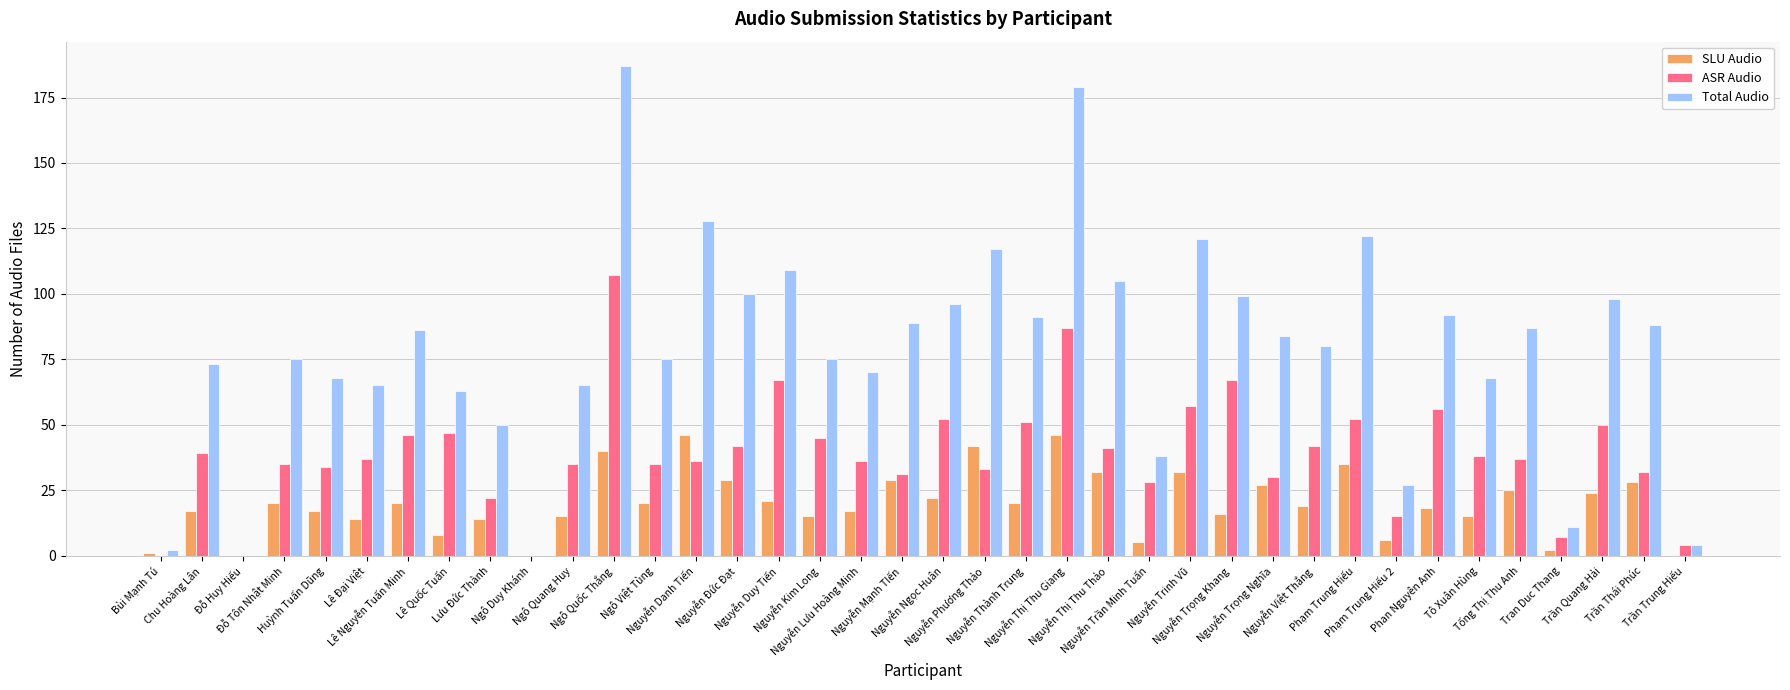

Reading left to right, list all the values displayed in this chart.

SLU Audio: Bùi Mạnh Tú=1	Chu Hoàng Lân=17	Đỗ Huy Hiếu=0	Đỗ Tôn Nhật Minh=20	Huỳnh Tuấn Dũng=17	Lê Đại Việt=14	Lê Nguyễn Tuấn Minh=20	Lê Quốc Tuấn=8	Lưu Đức Thành=14	Ngô Duy Khánh=0	Ngô Quang Huy=15	Ngô Quốc Thắng=40	Ngô Việt Tùng=20	Nguyễn Danh Tiến=46	Nguyễn Đức Đạt=29	Nguyễn Duy Tiến=21	Nguyễn Kim Long=15	Nguyễn Lưu Hoàng Minh=17	Nguyễn Mạnh TIến=29	Nguyễn Ngọc Huân=22	Nguyễn Phương Thảo=42	Nguyễn Thành Trung=20	Nguyễn Thị Thu Giang=46	Nguyễn Thị Thu Thảo=32	Nguyễn Trần Minh Tuấn=5	Nguyễn Trinh Vũ=32	Nguyễn Trọng Khang=16	Nguyễn Trọng Nghĩa=27	Nguyễn Việt Thắng=19	Phạm Trung Hiếu=35	Phạm Trung Hiếu 2=6	Phan Nguyên Anh=18	Tô Xuân Hùng=15	Tống Thị Thu Anh=25	Tran Duc Thang=2	Trần Quang Hải=24	Trần Thái Phúc=28	Trần Trung Hiếu=0
ASR Audio: Bùi Mạnh Tú=0	Chu Hoàng Lân=39	Đỗ Huy Hiếu=0	Đỗ Tôn Nhật Minh=35	Huỳnh Tuấn Dũng=34	Lê Đại Việt=37	Lê Nguyễn Tuấn Minh=46	Lê Quốc Tuấn=47	Lưu Đức Thành=22	Ngô Duy Khánh=0	Ngô Quang Huy=35	Ngô Quốc Thắng=107	Ngô Việt Tùng=35	Nguyễn Danh Tiến=36	Nguyễn Đức Đạt=42	Nguyễn Duy Tiến=67	Nguyễn Kim Long=45	Nguyễn Lưu Hoàng Minh=36	Nguyễn Mạnh TIến=31	Nguyễn Ngọc Huân=52	Nguyễn Phương Thảo=33	Nguyễn Thành Trung=51	Nguyễn Thị Thu Giang=87	Nguyễn Thị Thu Thảo=41	Nguyễn Trần Minh Tuấn=28	Nguyễn Trinh Vũ=57	Nguyễn Trọng Khang=67	Nguyễn Trọng Nghĩa=30	Nguyễn Việt Thắng=42	Phạm Trung Hiếu=52	Phạm Trung Hiếu 2=15	Phan Nguyên Anh=56	Tô Xuân Hùng=38	Tống Thị Thu Anh=37	Tran Duc Thang=7	Trần Quang Hải=50	Trần Thái Phúc=32	Trần Trung Hiếu=4
Total Audio: Bùi Mạnh Tú=2	Chu Hoàng Lân=73	Đỗ Huy Hiếu=0	Đỗ Tôn Nhật Minh=75	Huỳnh Tuấn Dũng=68	Lê Đại Việt=65	Lê Nguyễn Tuấn Minh=86	Lê Quốc Tuấn=63	Lưu Đức Thành=50	Ngô Duy Khánh=0	Ngô Quang Huy=65	Ngô Quốc Thắng=187	Ngô Việt Tùng=75	Nguyễn Danh Tiến=128	Nguyễn Đức Đạt=100	Nguyễn Duy Tiến=109	Nguyễn Kim Long=75	Nguyễn Lưu Hoàng Minh=70	Nguyễn Mạnh TIến=89	Nguyễn Ngọc Huân=96	Nguyễn Phương Thảo=117	Nguyễn Thành Trung=91	Nguyễn Thị Thu Giang=179	Nguyễn Thị Thu Thảo=105	Nguyễn Trần Minh Tuấn=38	Nguyễn Trinh Vũ=121	Nguyễn Trọng Khang=99	Nguyễn Trọng Nghĩa=84	Nguyễn Việt Thắng=80	Phạm Trung Hiếu=122	Phạm Trung Hiếu 2=27	Phan Nguyên Anh=92	Tô Xuân Hùng=68	Tống Thị Thu Anh=87	Tran Duc Thang=11	Trần Quang Hải=98	Trần Thái Phúc=88	Trần Trung Hiếu=4